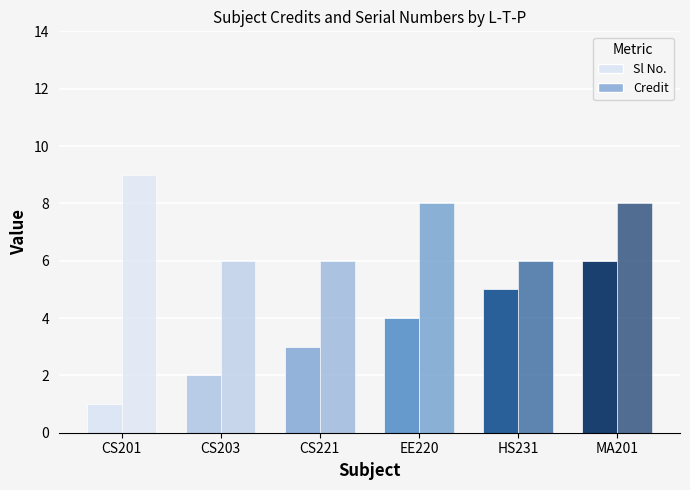

What is the difference between the second highest and minimum values in the Credit series?

2